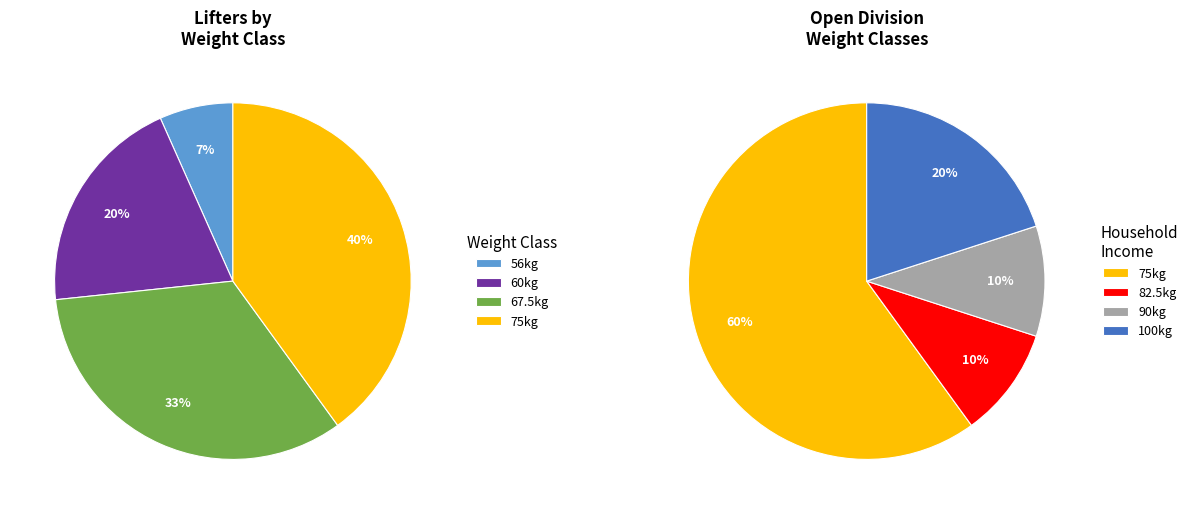

The 56kg slice represents 1% of the pie. True or false?

False